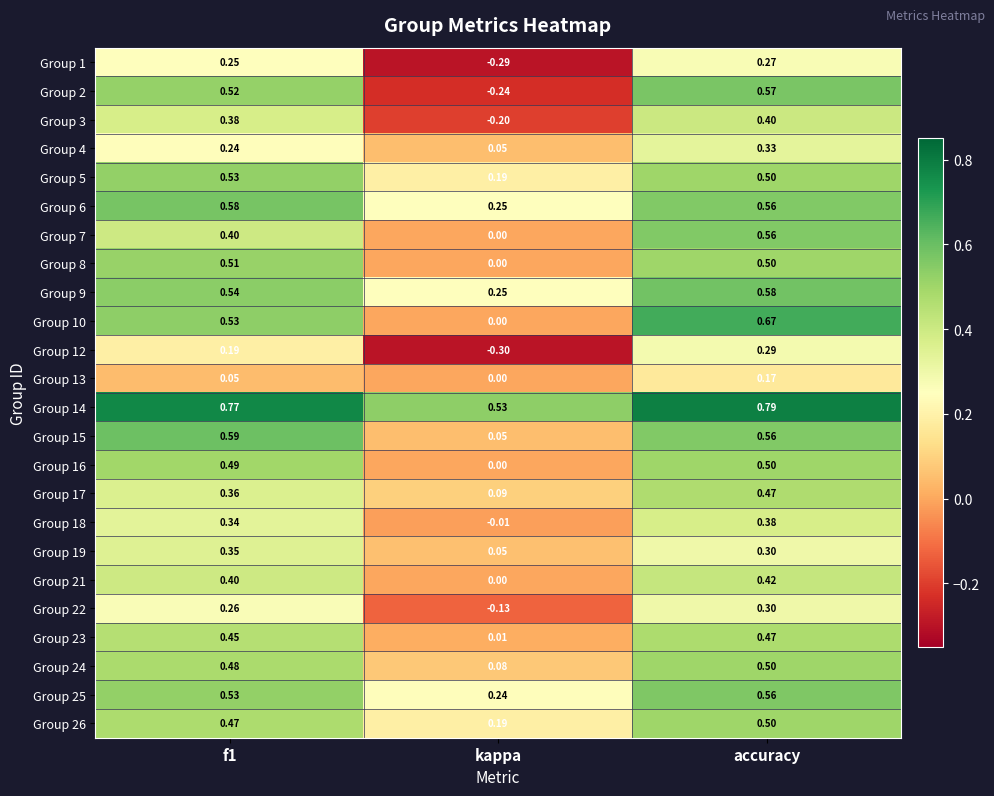

What is the total value across all series at accuracy?

11.2